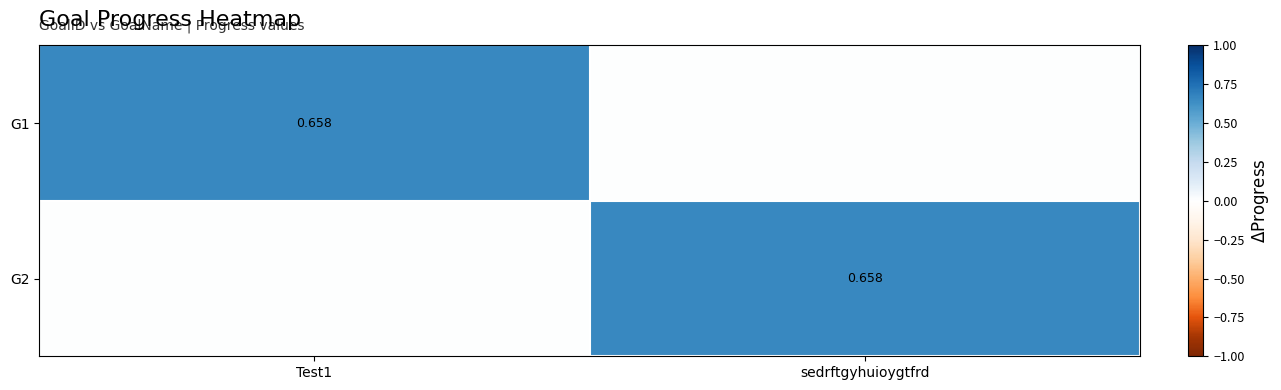

Rank the series by their maximum value, from highest to lowest.

G1, G2